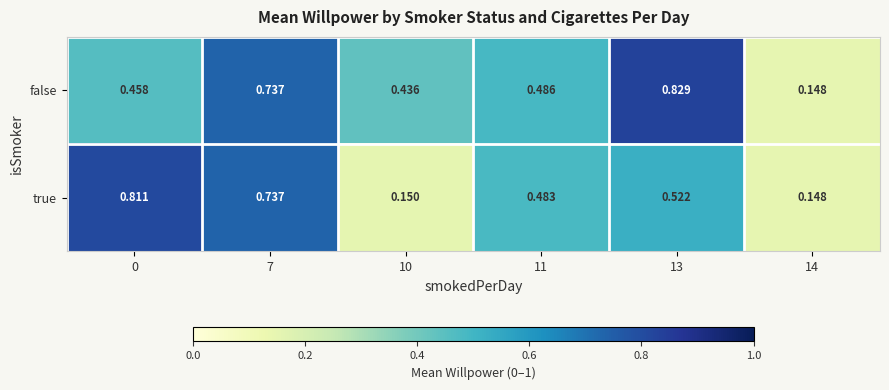

Between 0 and 10, which series saw the biggest shift?

true